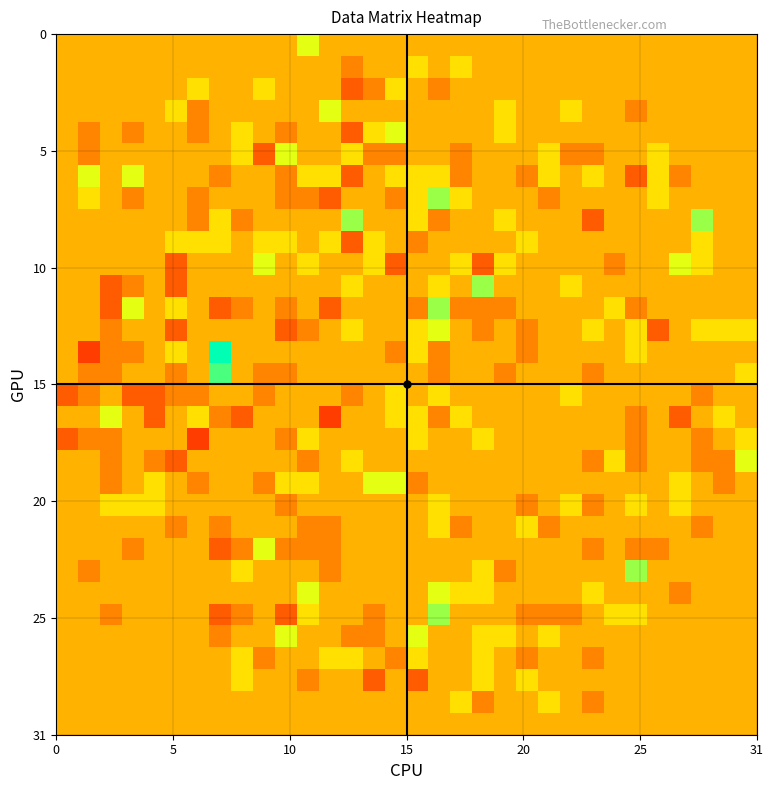

At how many categories does at least one series exceed 0?

31